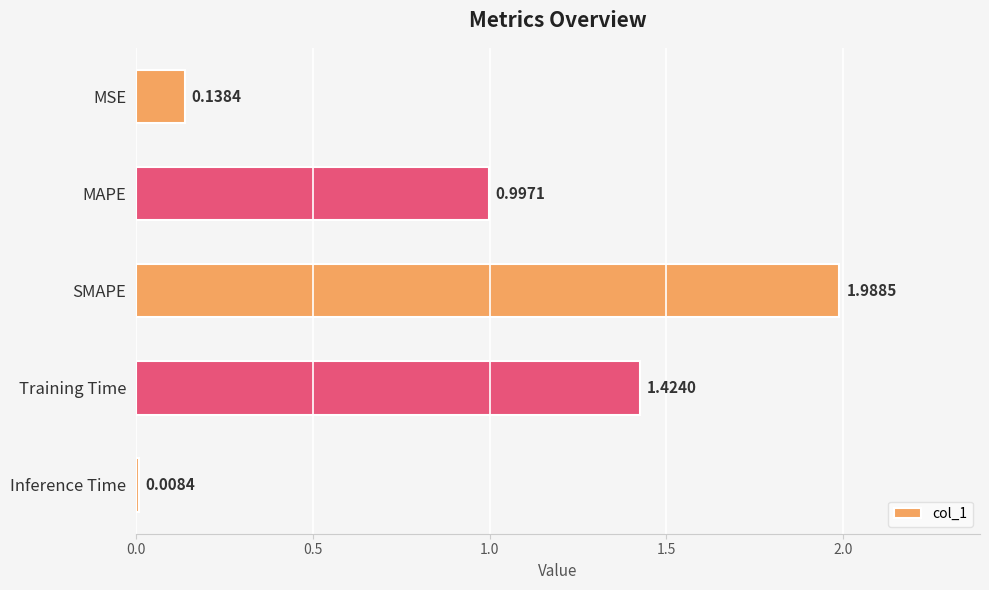

List the labels in order of value, smallest first.

Inference Time, MSE, MAPE, Training Time, SMAPE